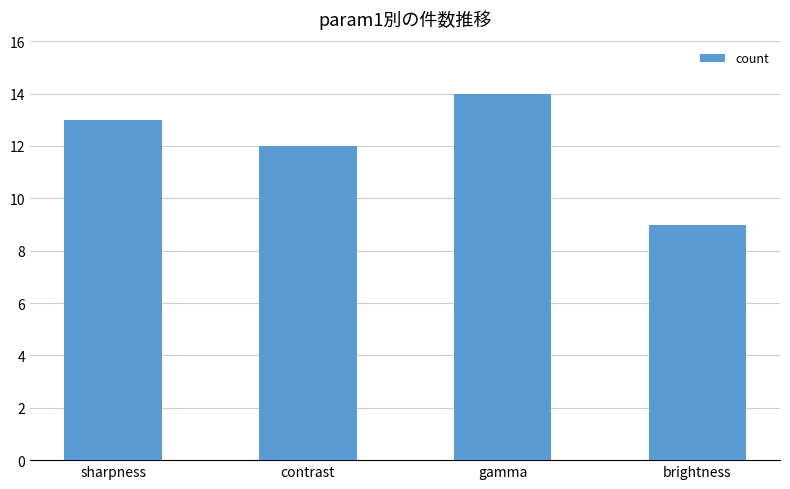

What is the label of the 2nd bar from the right?

gamma